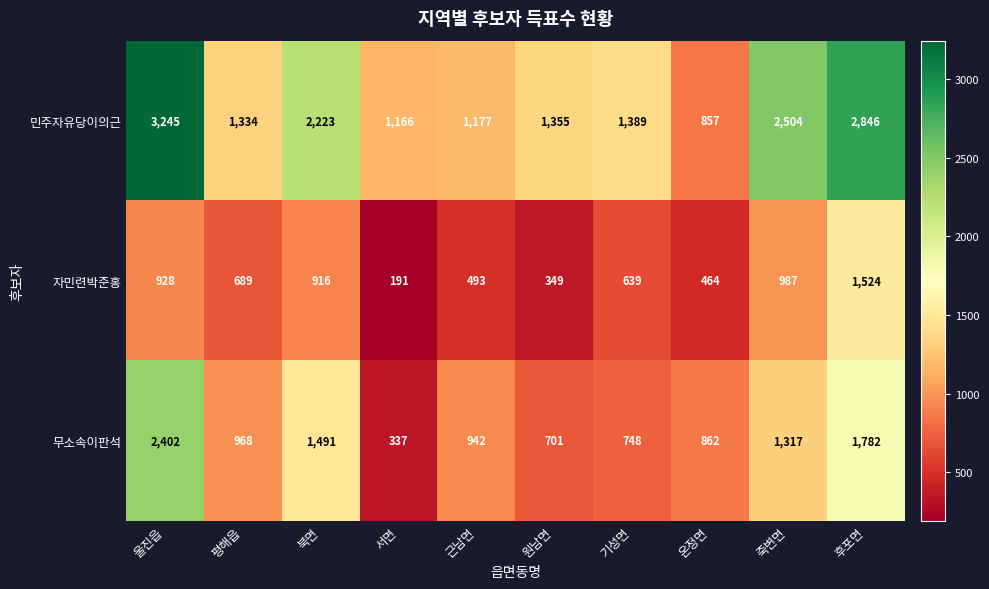

Which series has the largest total across all categories?

민주자유당이의근